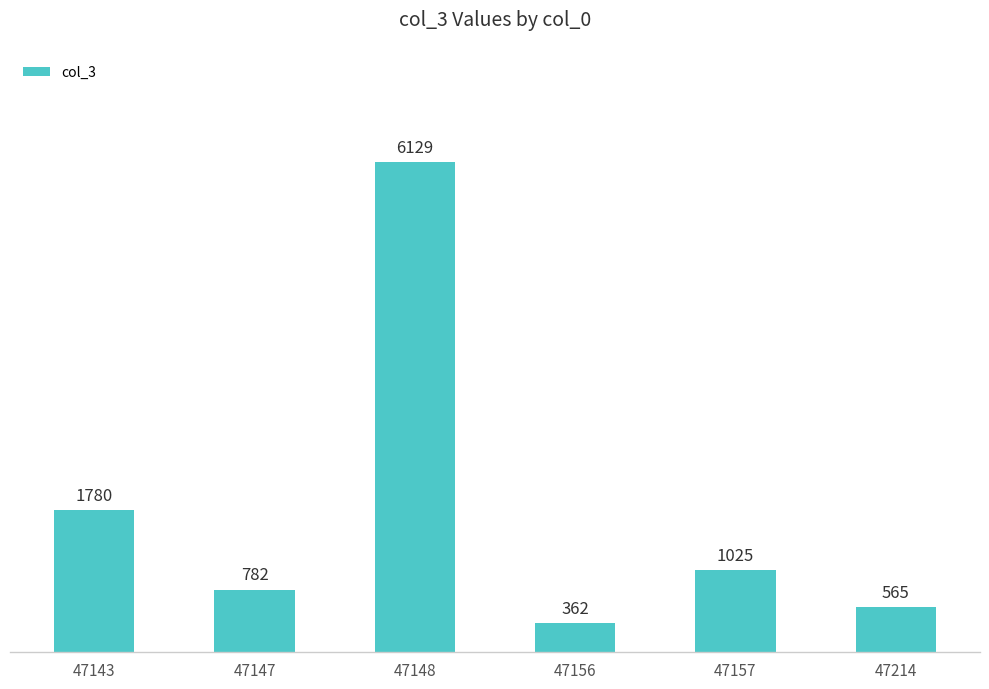

Between 47157 and 47147, which is larger?

47157